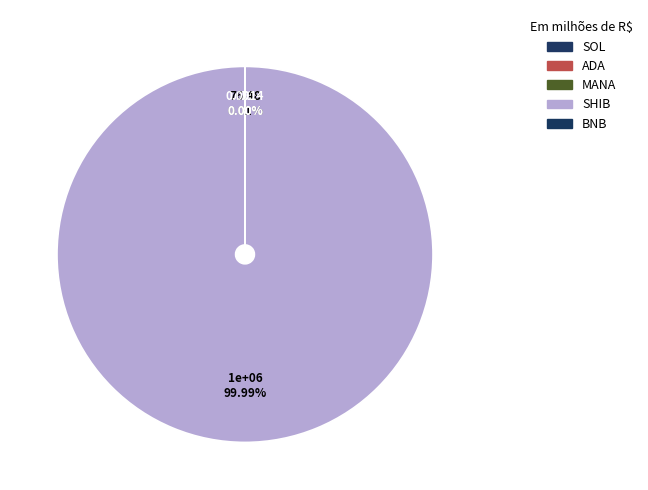

What is the largest slice in the pie chart?

SHIB